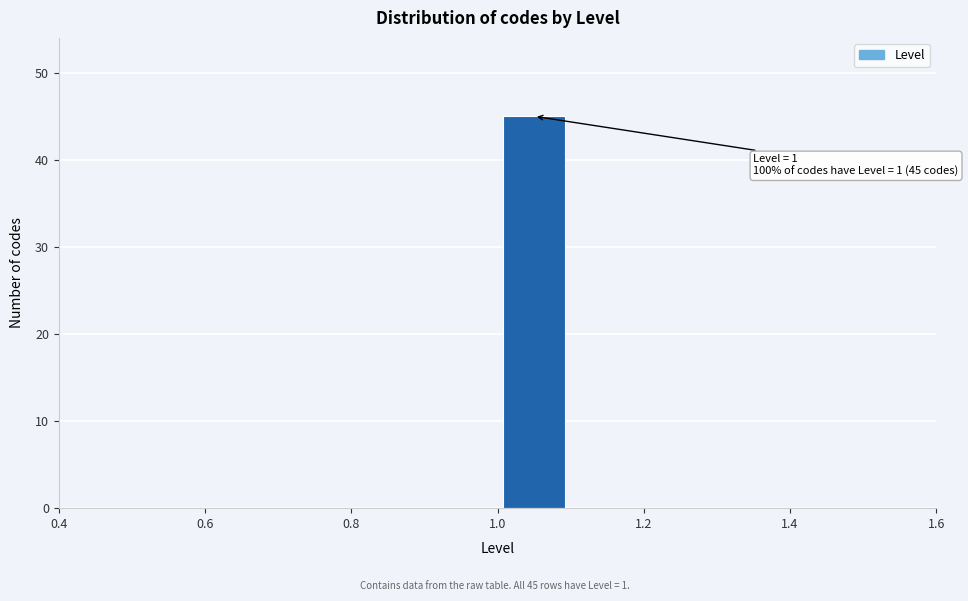

Which range on the x-axis has the tallest bar?

1.0 to 1.1